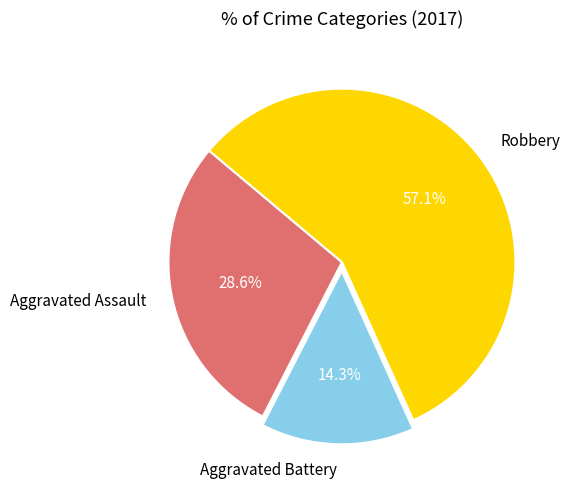

Is it true that Robbery is 57% of the pie?

True